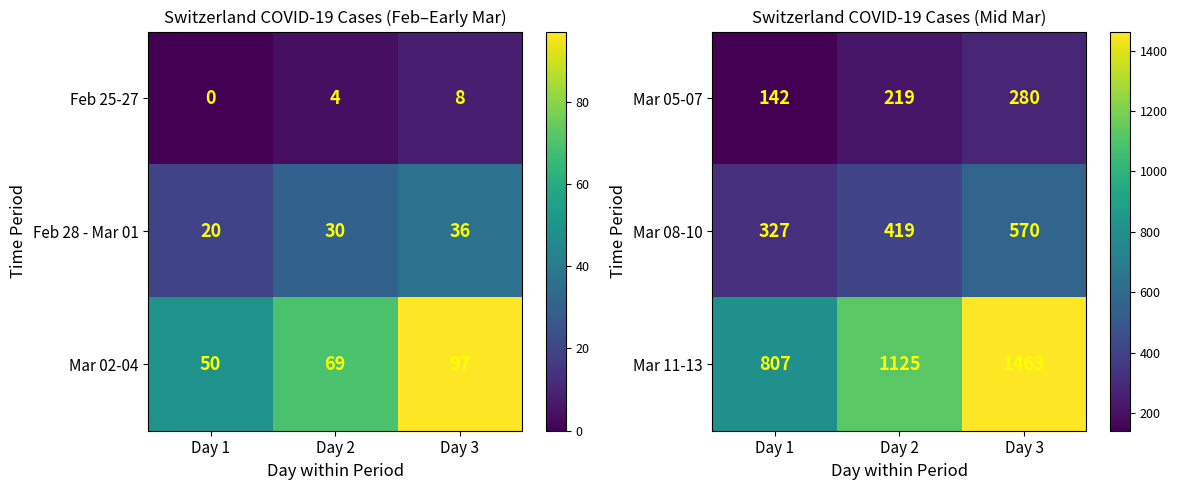

At which category is the sum across all series the highest?

Day 3